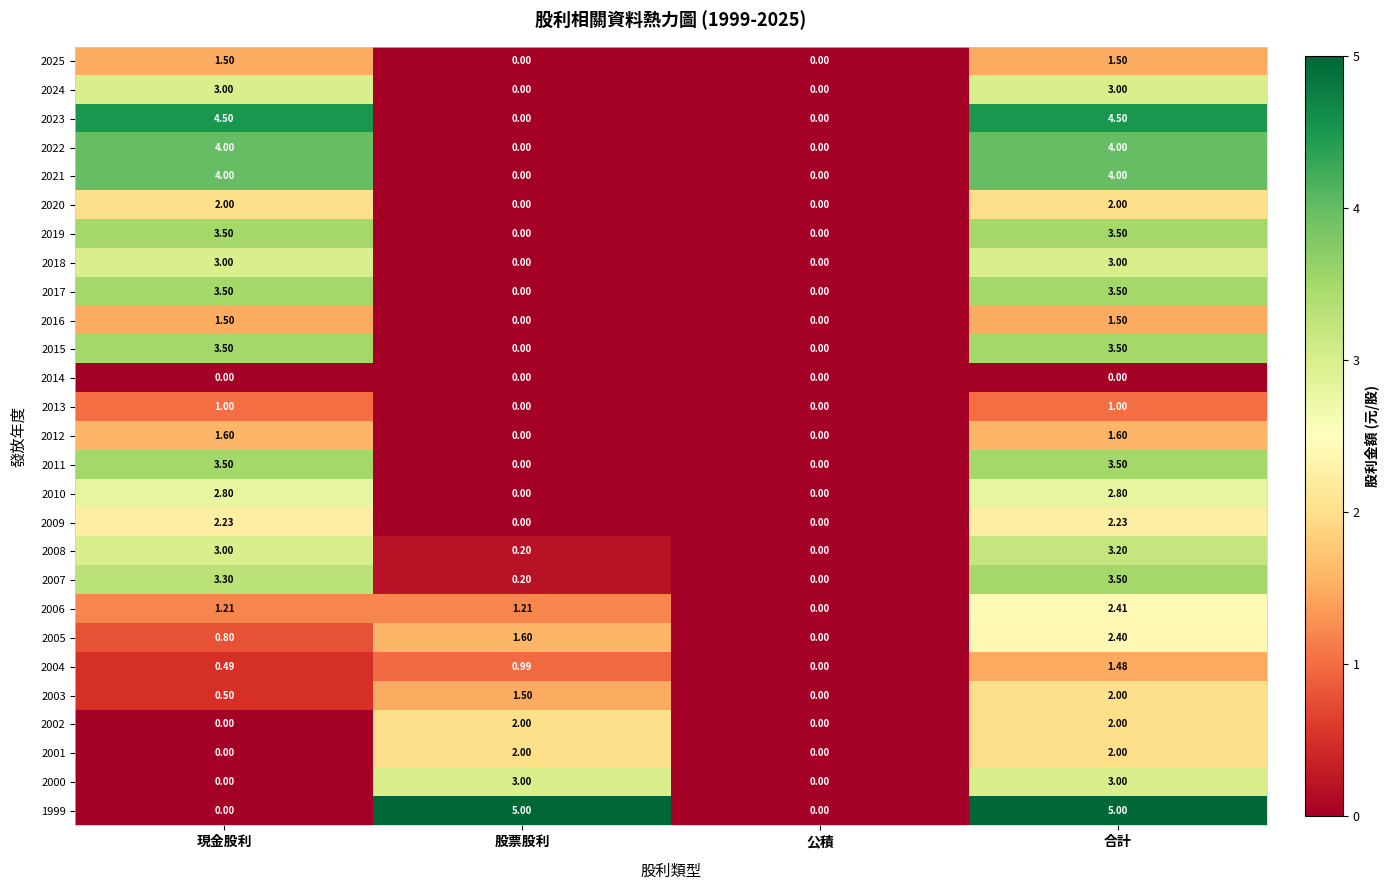

At which category is the sum across all series the highest?

合計